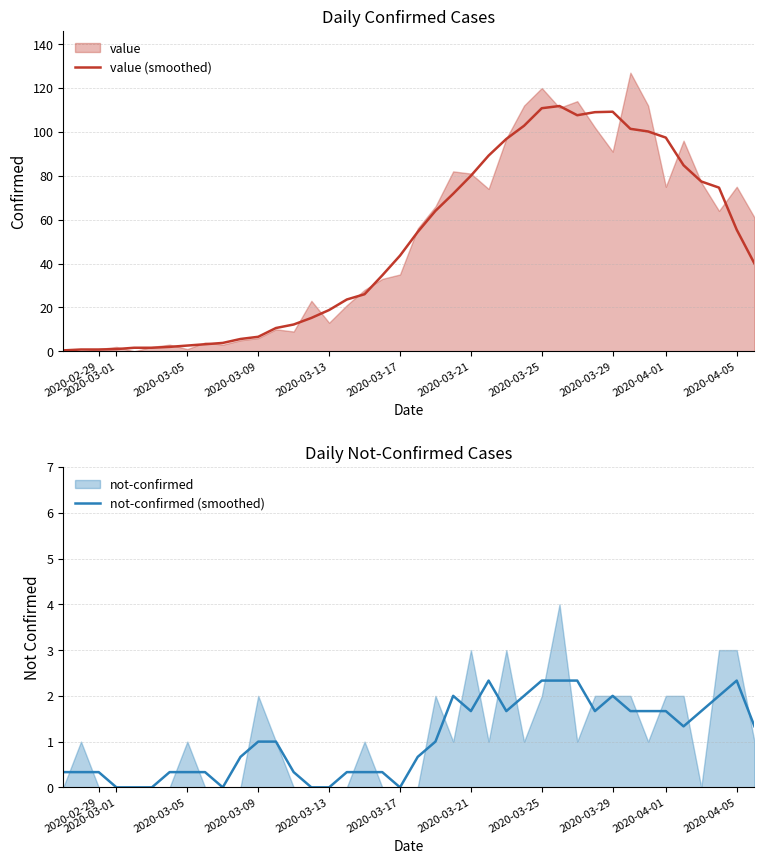

How many values in the not-confirmed (smoothed) series are below 1?

19